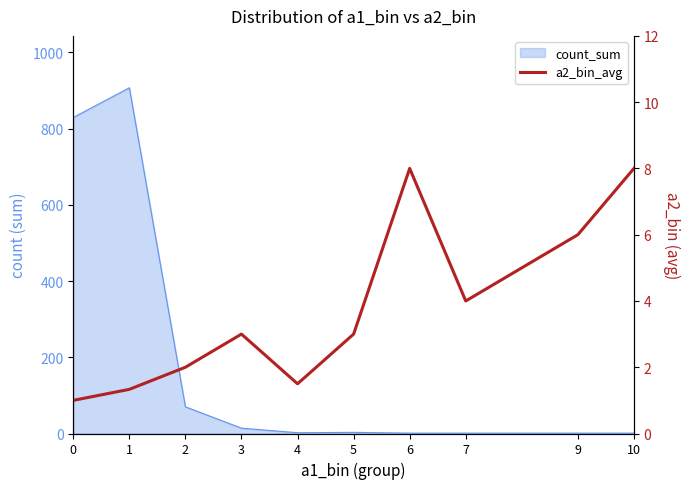

At which category does the data reach its first local valley?

4